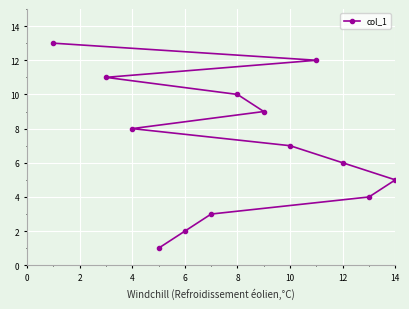

Reading left to right, list all the values displayed in this chart.

13	11	8	1	2	3	10	9	7	12	6	4	5